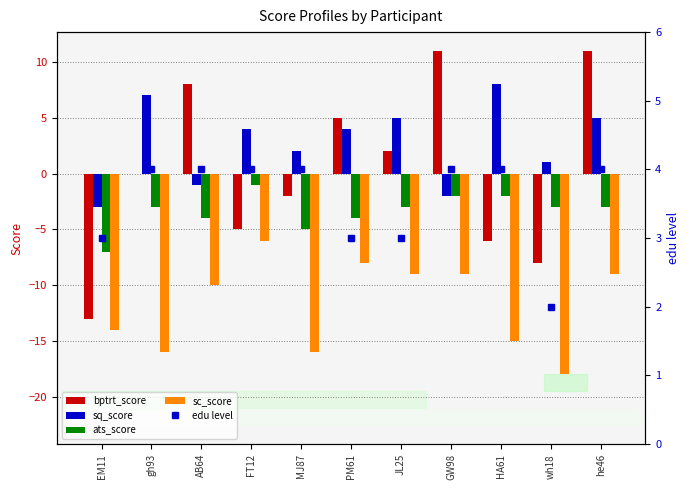

What are all the series names shown in the legend?

bptrt_score, sq_score, ats_score, sc_score, edu level